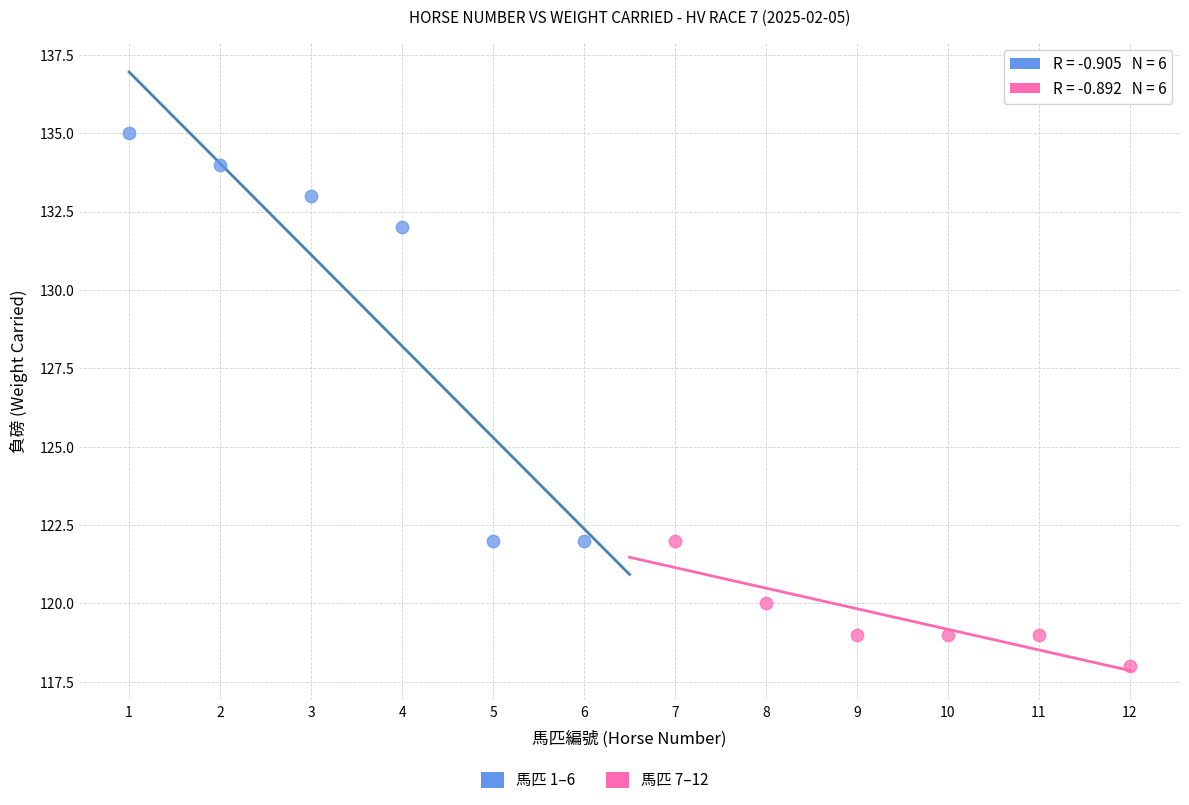

Which series contains the lowest Y value?

馬匹 7–12